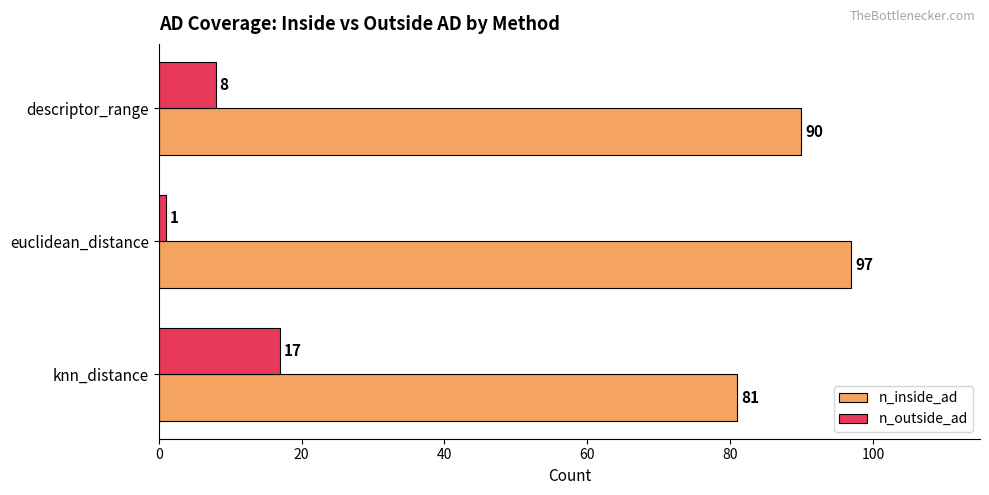

At which category does the chart reach its minimum across all series?

euclidean_distance